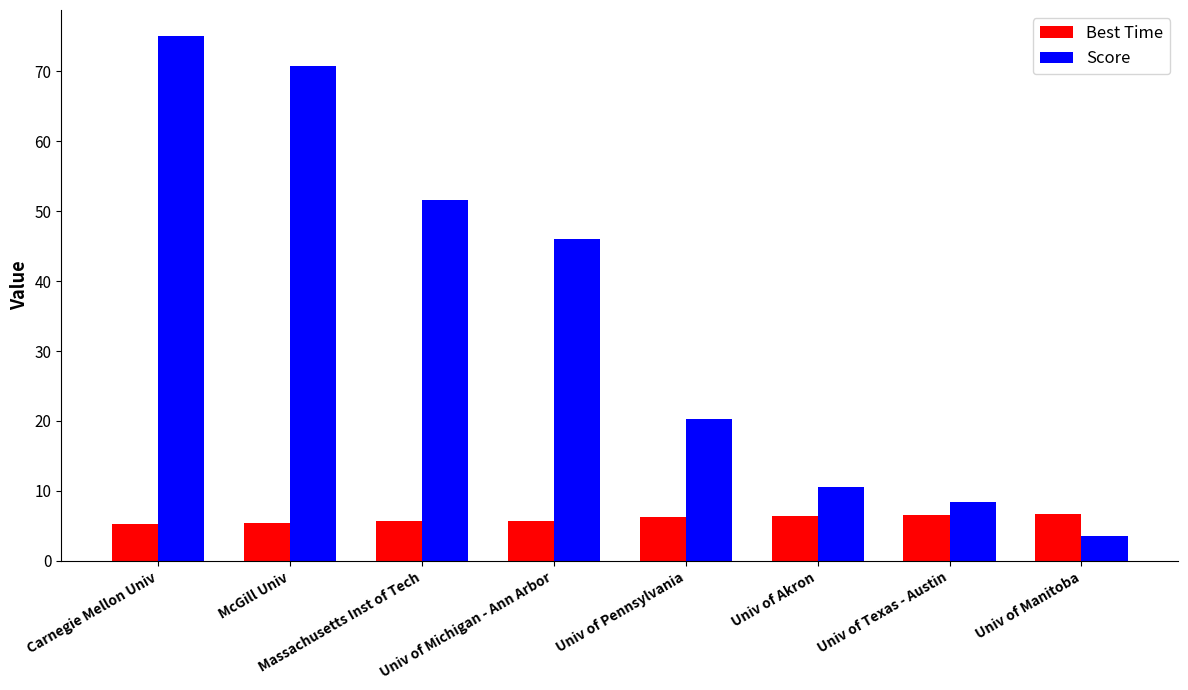

Rank the series by their average value, from lowest to highest.

Best Time, Score